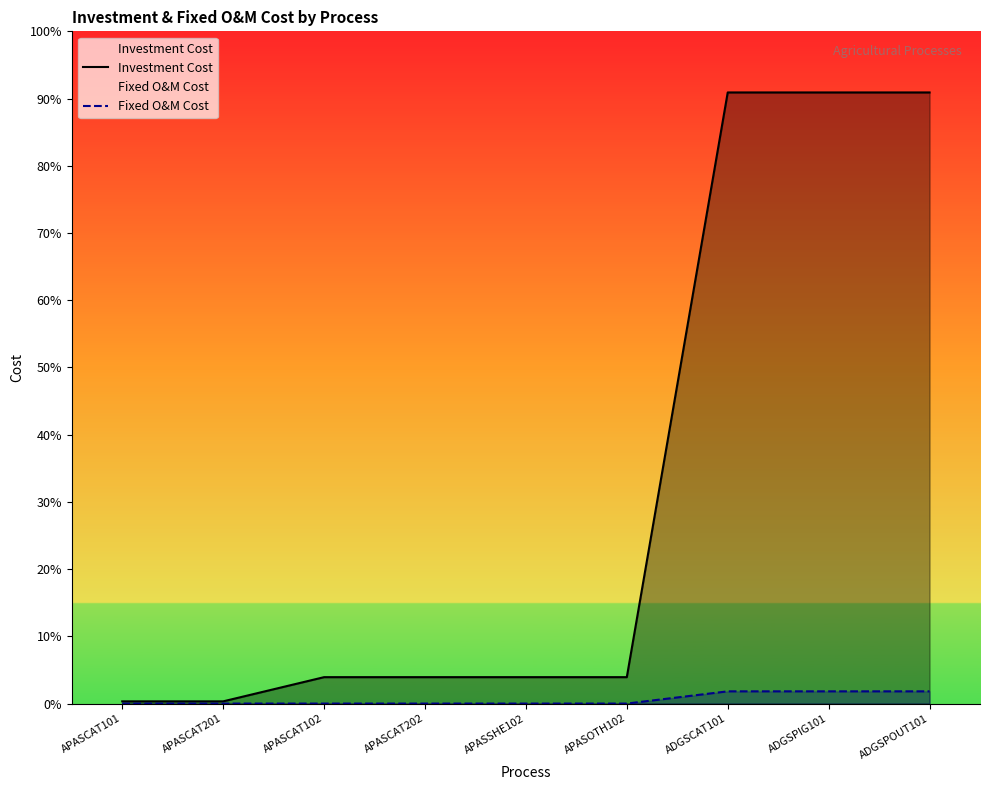

Does the chart display data point markers on the line(s)?

No